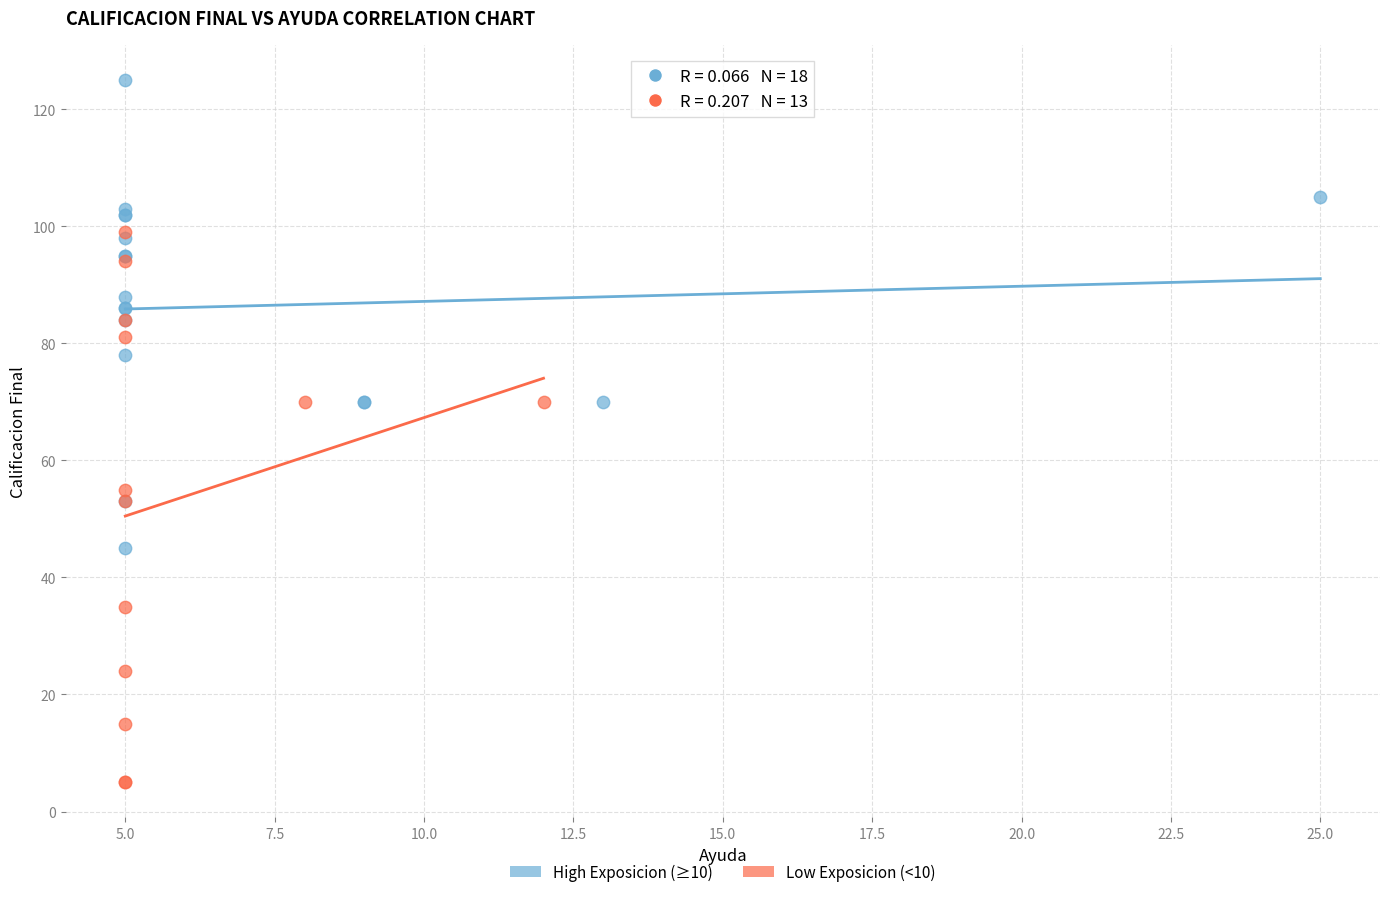

Which series reaches the maximum Y coordinate?

High Exposicion (≥10)